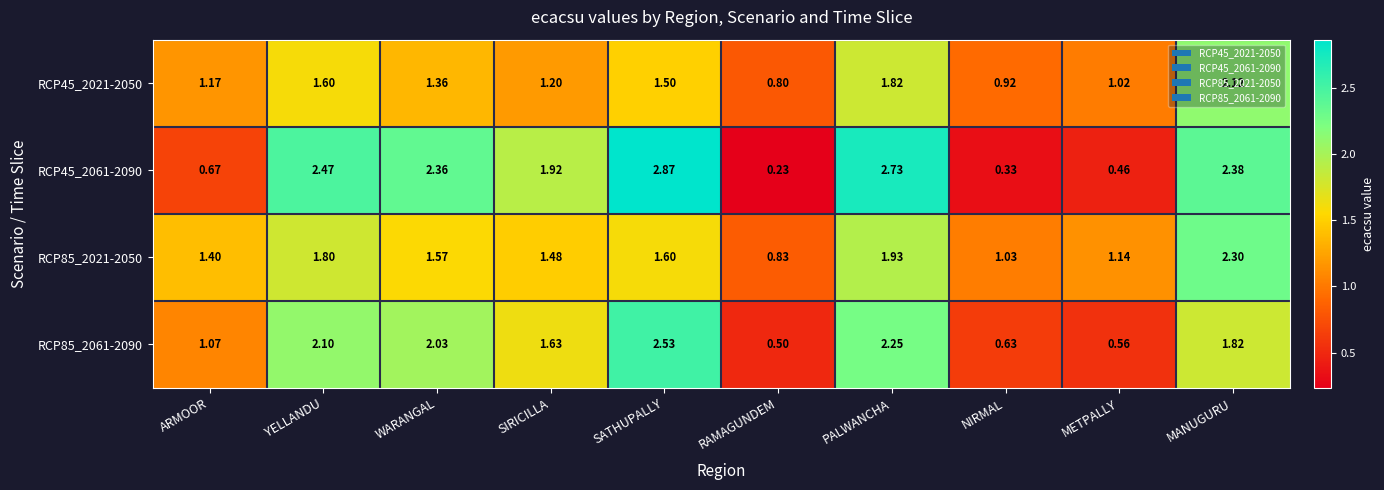

Rank the categories by RCP85_2021-2050 value from highest to lowest.

MANUGURU, PALWANCHA, YELLANDU, SATHUPALLY, WARANGAL, SIRICILLA, ARMOOR, METPALLY, NIRMAL, RAMAGUNDEM